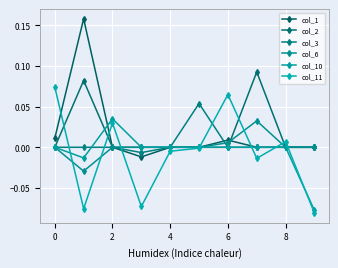

Is this an area chart (filled region under the line)?

No